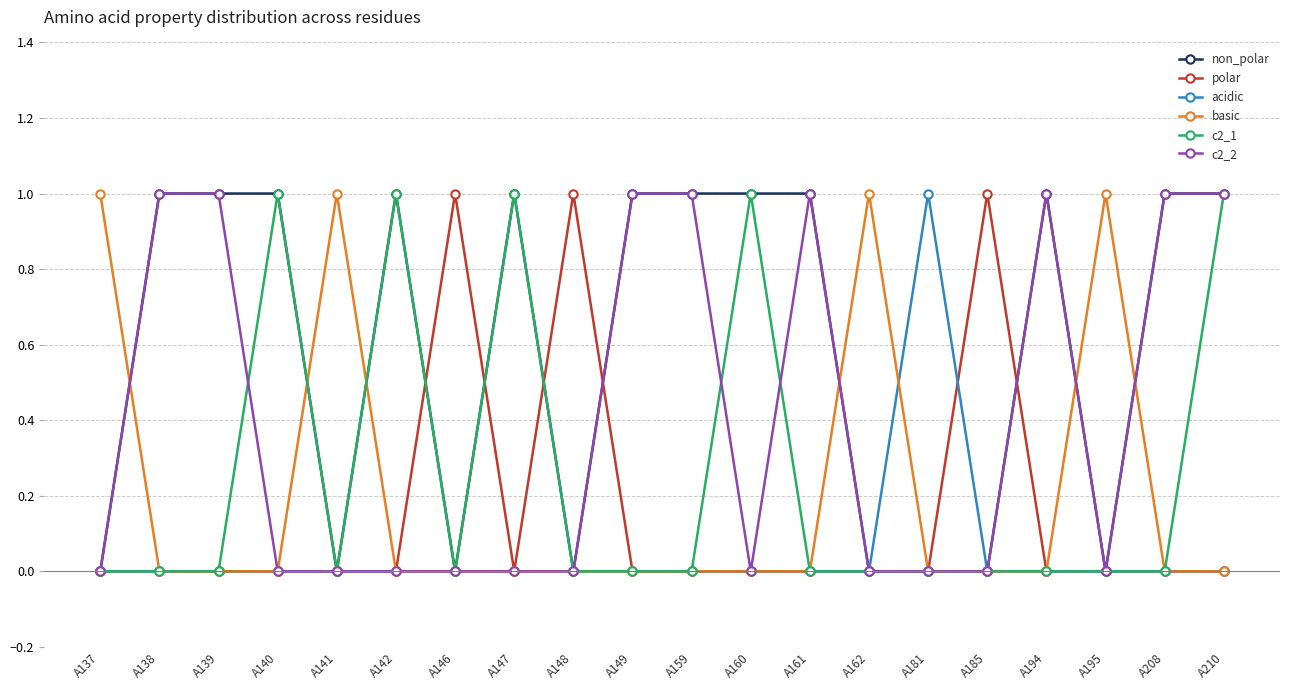

What is the approximate value of c2_1 at A140?

1